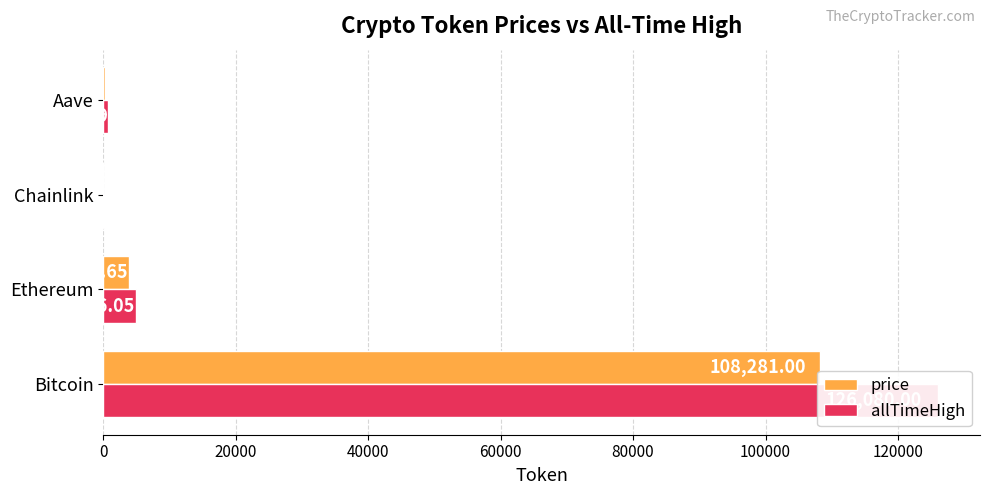

What is the smallest value displayed?

17.6